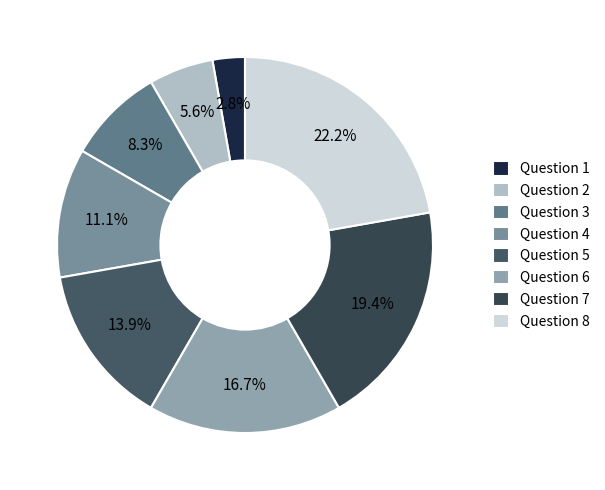

Which slice is the smallest?

Question 1